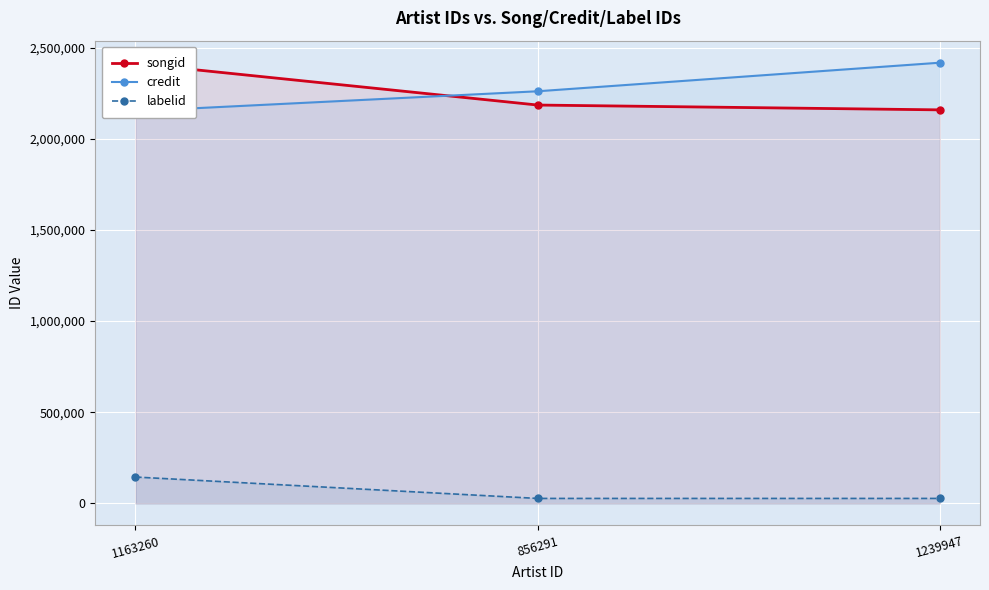

What is the minimum value shown in the chart?

27517